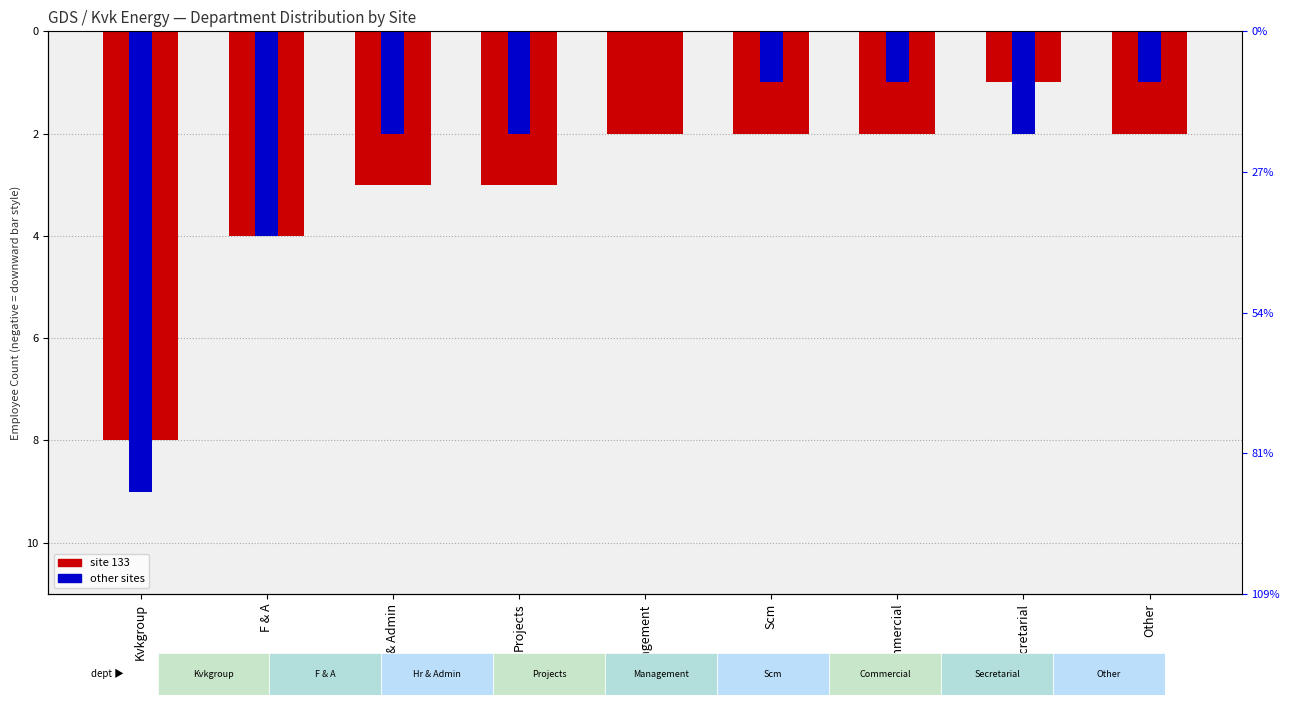

Does the chart contain any negative values?

Yes